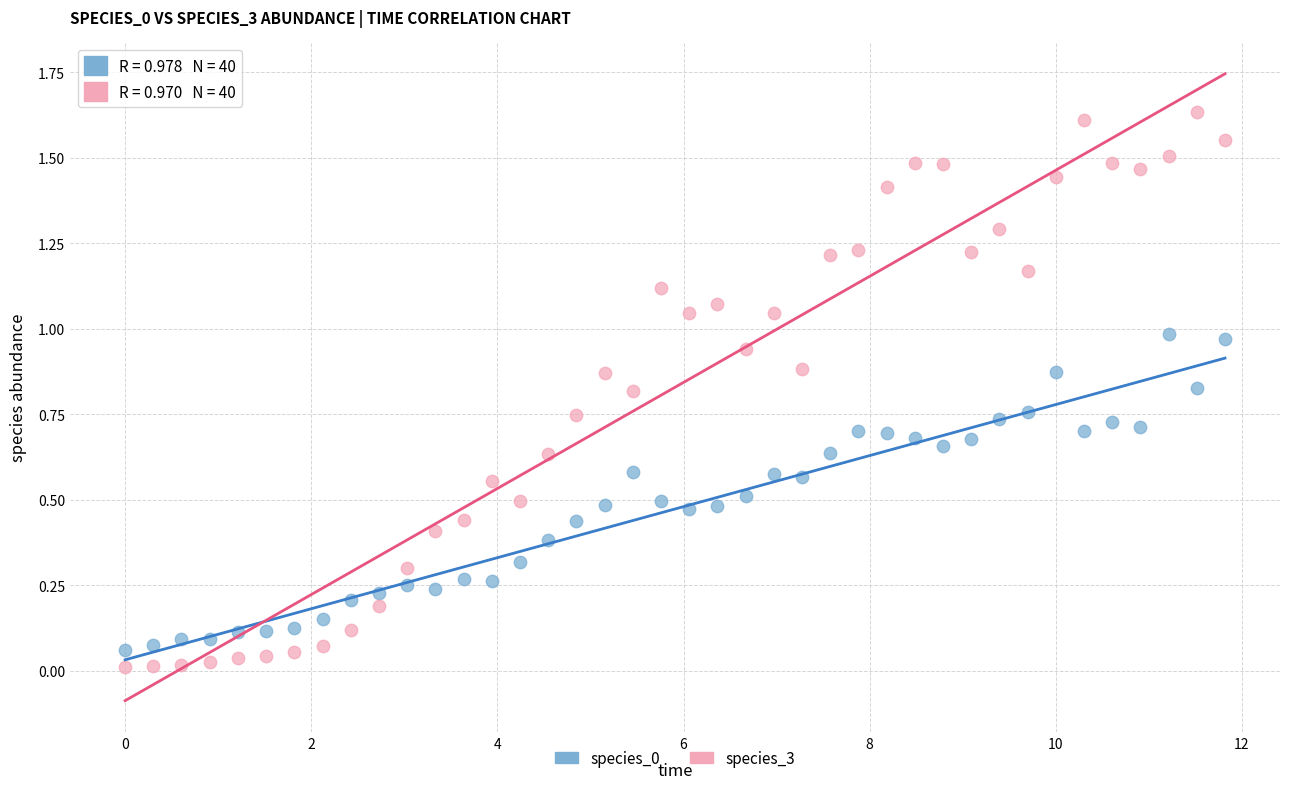

Which series reaches the maximum Y coordinate?

species_3